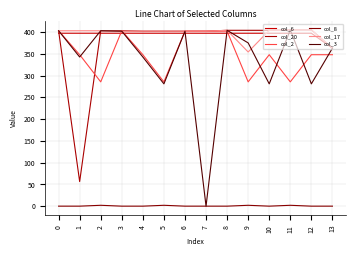

What is the sum of all col_6 values?

5527.4